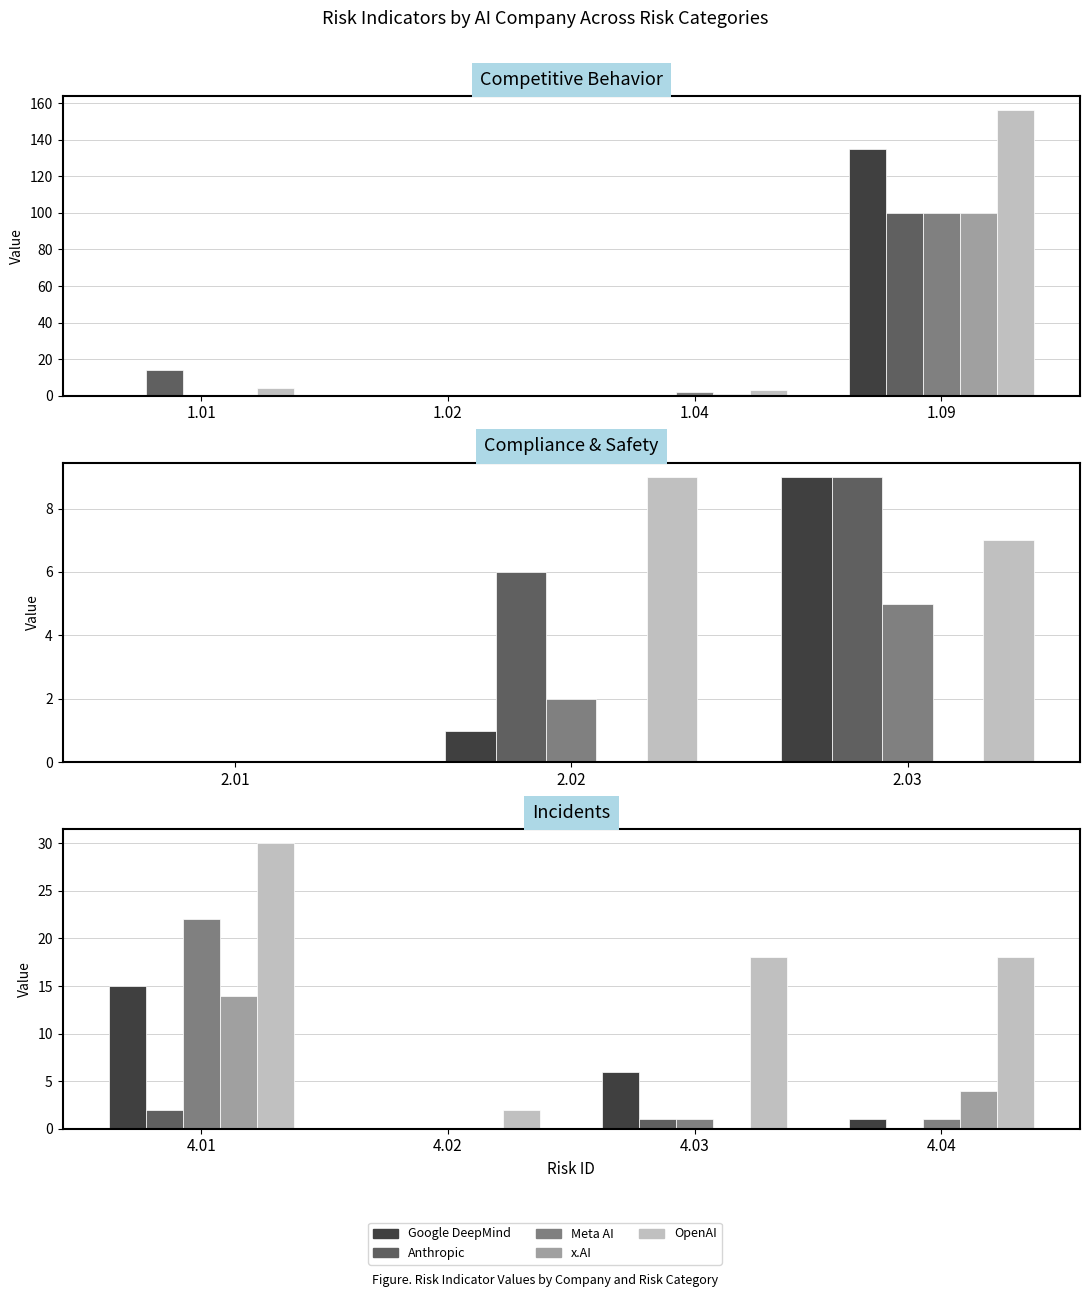

The value of Meta AI at 4.03 is 1. True or false?

True